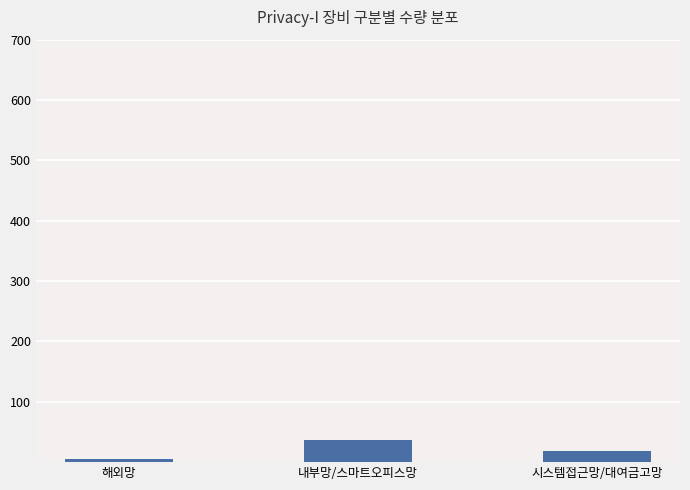

What is the ratio of the value at 내부망/스마트오피스망 to the value at 해외망?

6.0